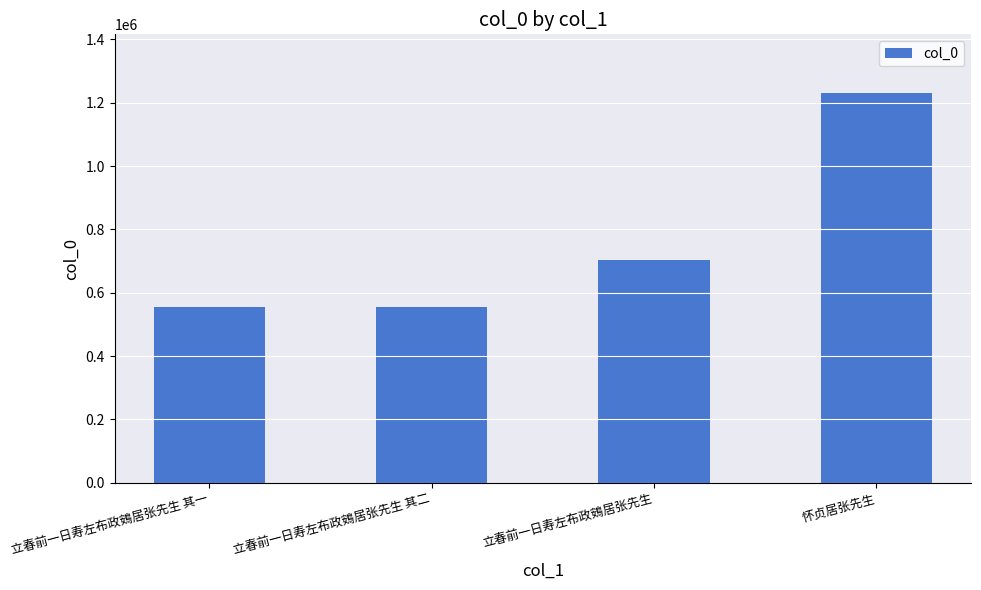

The value at 立春前一日寿左布政鴳居张先生 其二 is 138046. True or false?

False